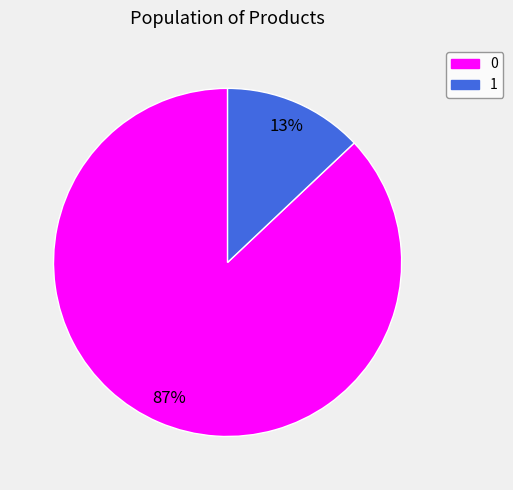

Count the number of slices in the pie.

2